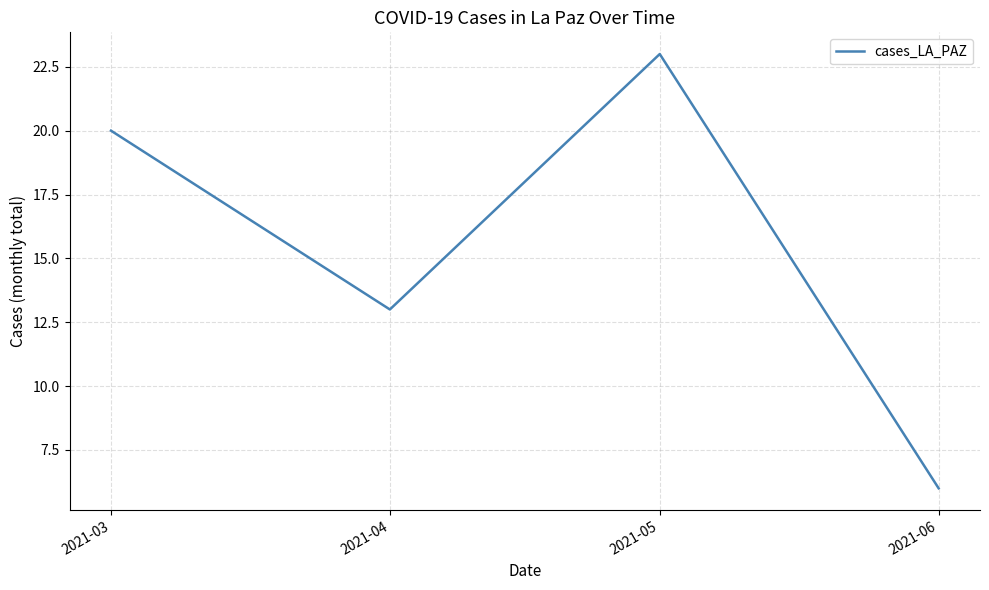

Rank the categories by value from highest to lowest.

2021-05, 2021-03, 2021-04, 2021-06